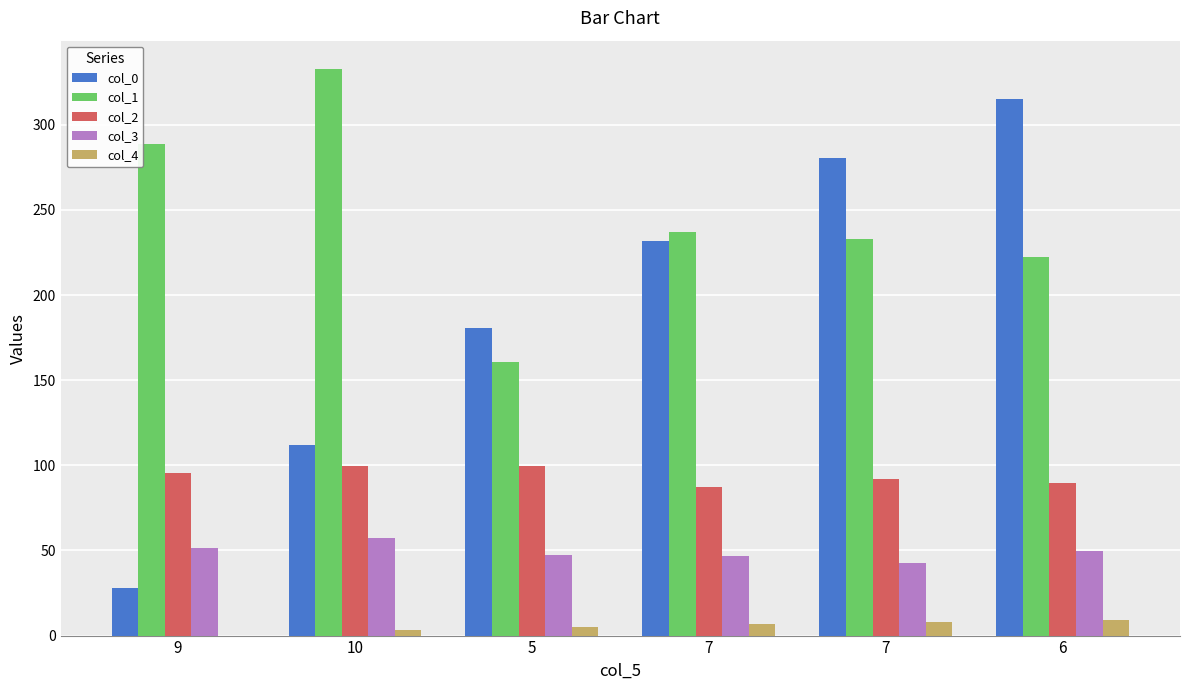

What are all the series names shown in the legend?

col_0, col_1, col_2, col_3, col_4